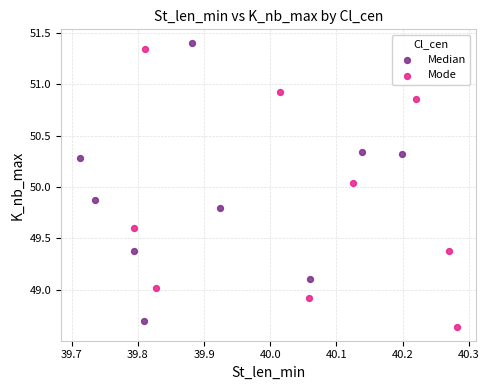

What are all the series names shown in the legend?

Median, Mode